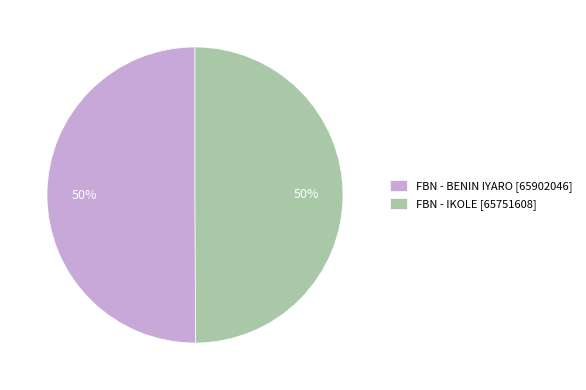

Is it true that FBN - BENIN IYARO is 50% of the pie?

True